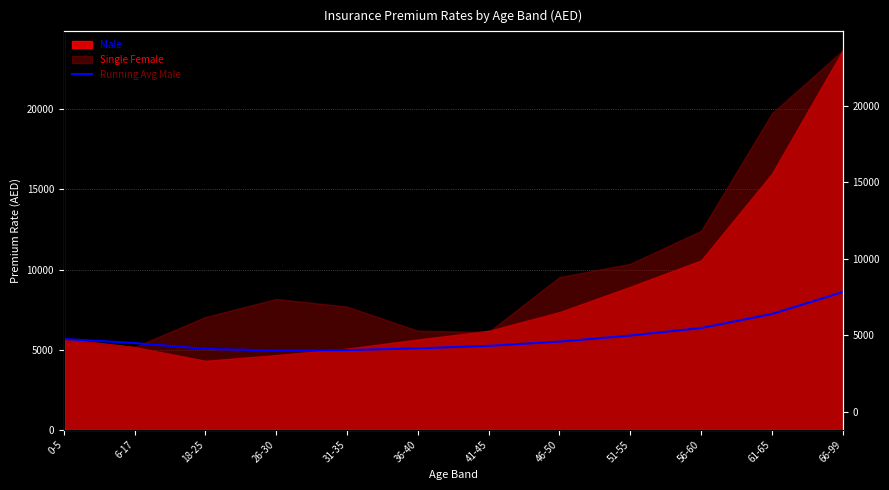

Which has a higher value, 61-65 or 18-25?

61-65